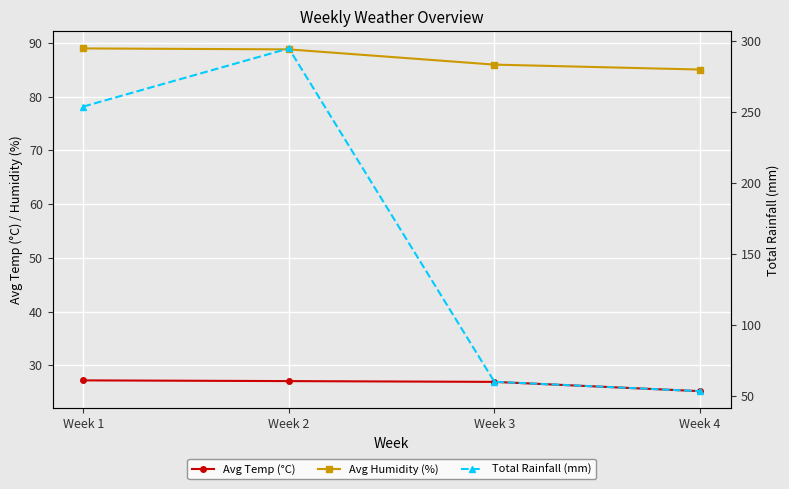

Reading left to right, transcribe all the data shown in this chart.

Avg Temp (°C): Week 1=27.2	Week 2=27.1	Week 3=26.9	Week 4=25.2
Avg Humidity (%): Week 1=89.0	Week 2=88.8	Week 3=86.0	Week 4=85.0
Total Rainfall (mm): Week 1=253.7	Week 2=294.7	Week 3=59.8	Week 4=53.2